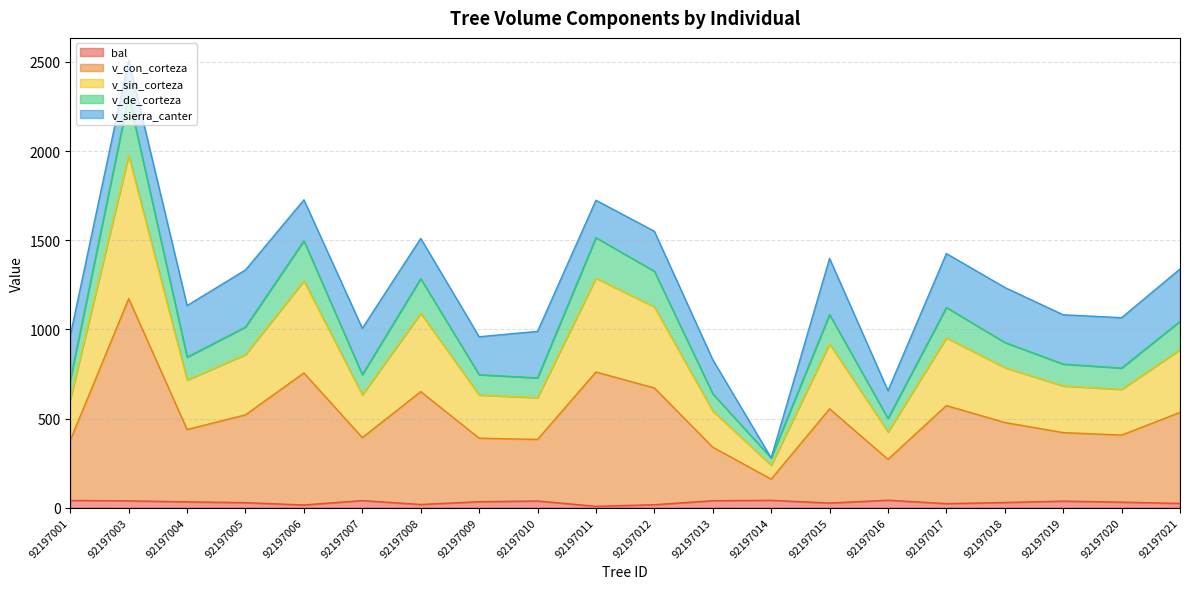

How many lines are shown in the chart?

5